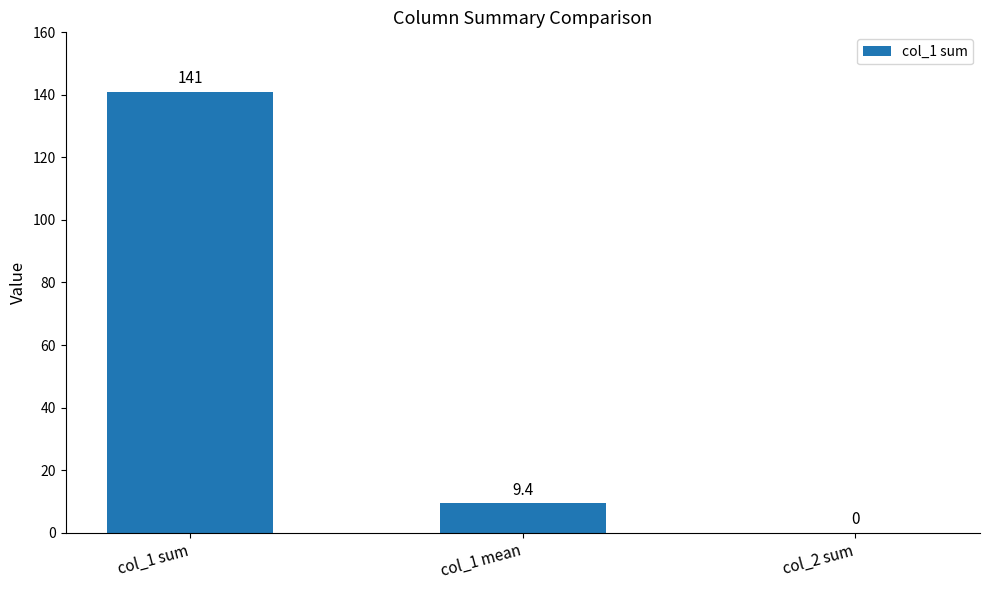

Where is the data nearest to the value 70?

col_1 mean